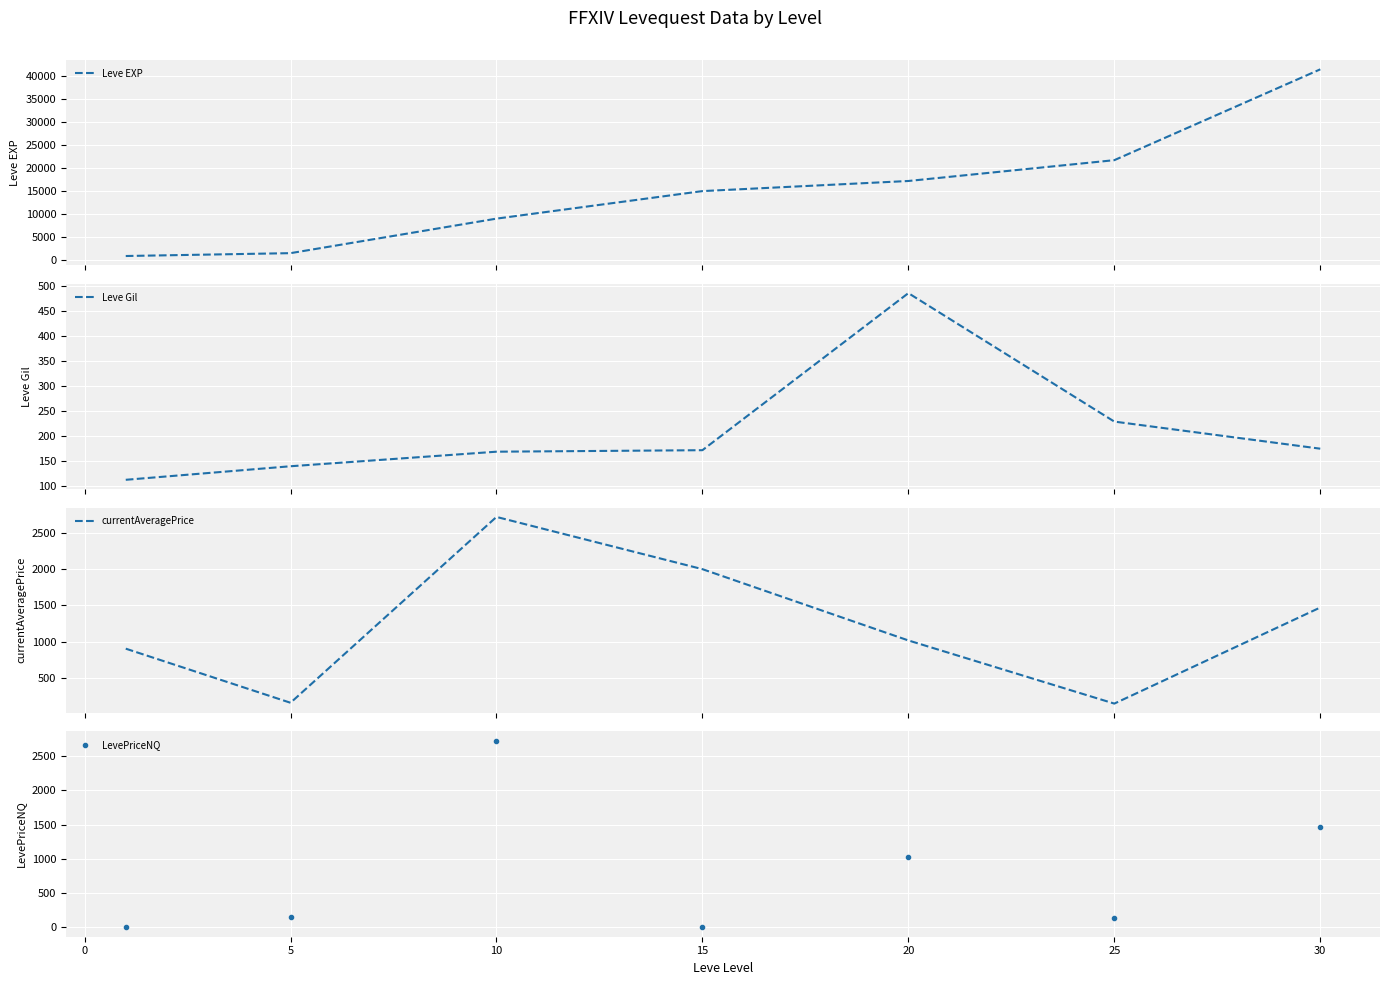

How many data points does each series have?

7